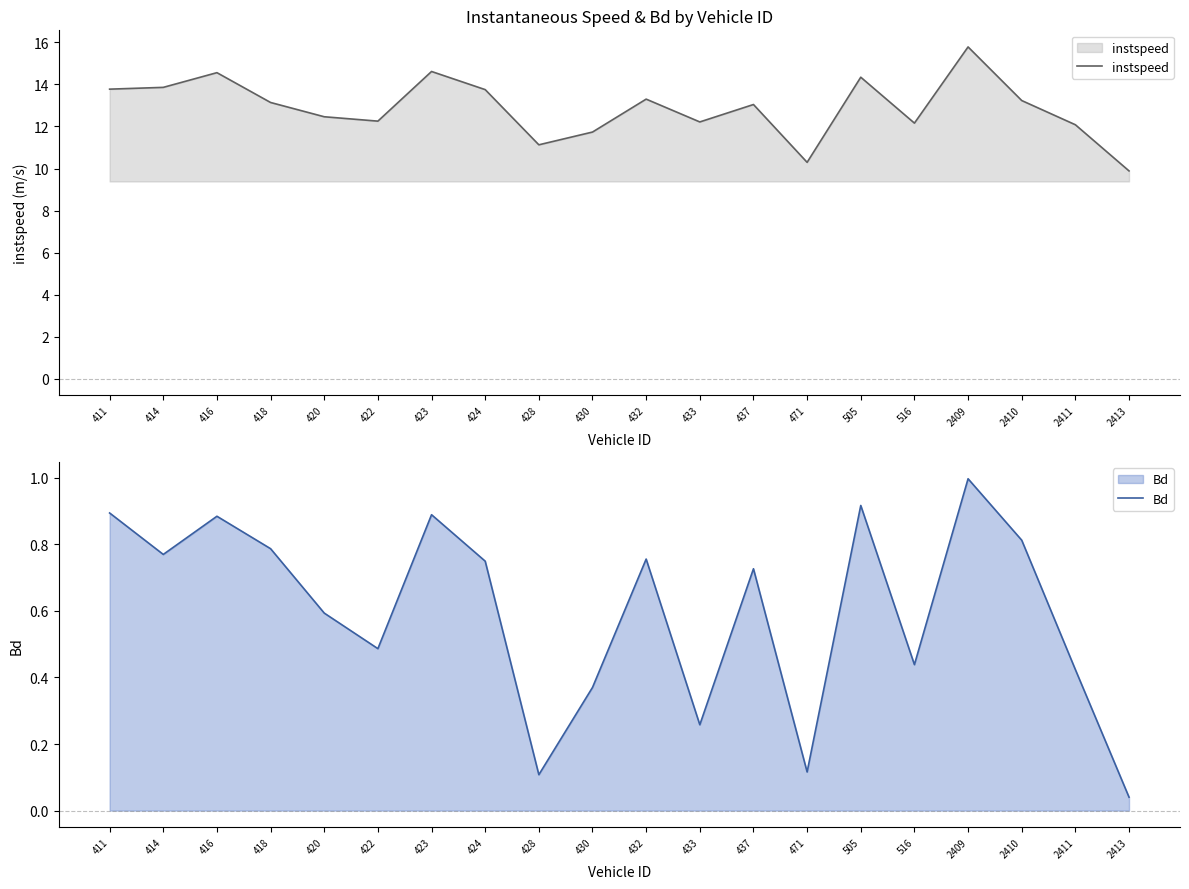

Where is Bd nearest to the value 0?

2413